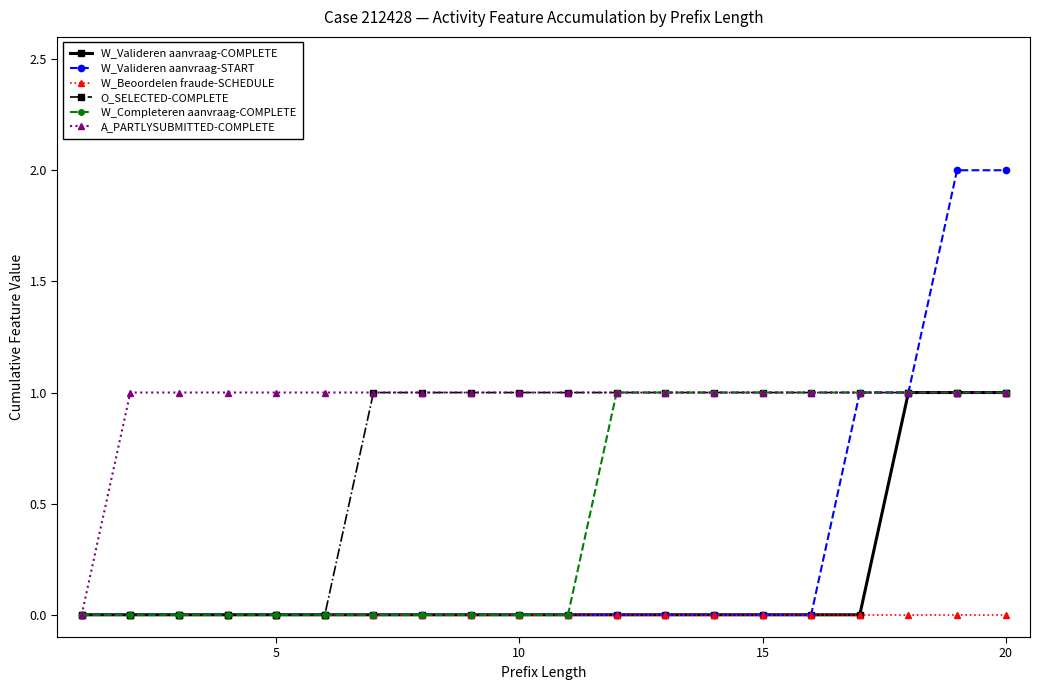

Which series has the widest spread of values?

W_Valideren aanvraag-START